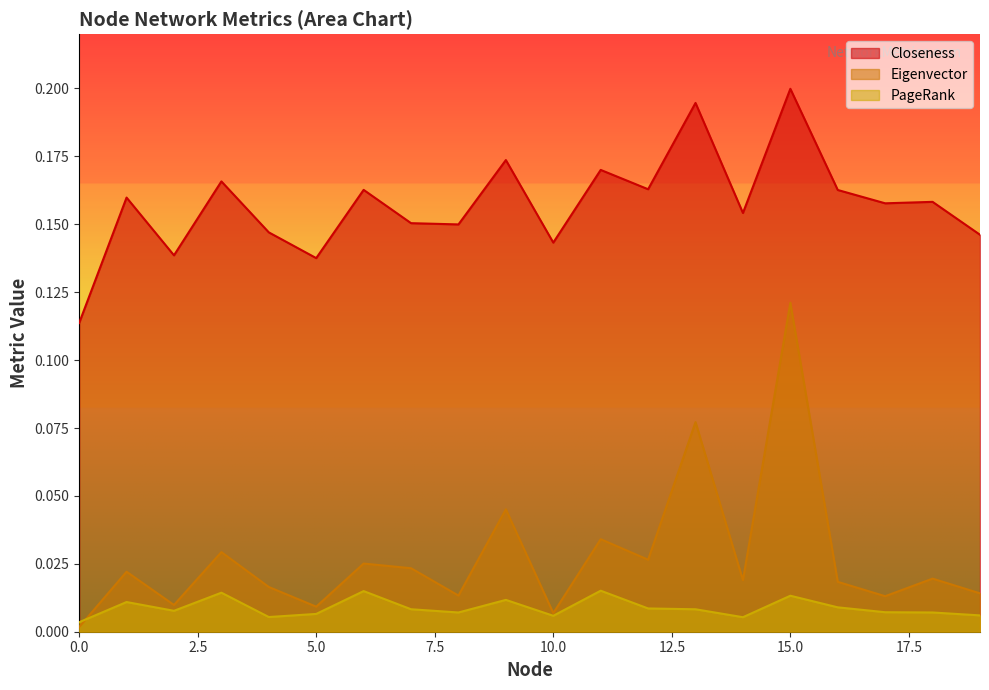

Reading left to right, extract all data points from this chart.

Closeness: 0.1	0.2	0.1	0.2	0.1	0.1	0.2	0.2	0.1	0.2	0.1	0.2	0.2	0.2	0.2	0.2	0.2	0.2	0.2	0.1
Eigenvector: 0.0	0.0	0.0	0.0	0.0	0.0	0.0	0.0	0.0	0.0	0.0	0.0	0.0	0.1	0.0	0.1	0.0	0.0	0.0	0.0
PageRank: 0.0	0.0	0.0	0.0	0.0	0.0	0.0	0.0	0.0	0.0	0.0	0.0	0.0	0.0	0.0	0.0	0.0	0.0	0.0	0.0